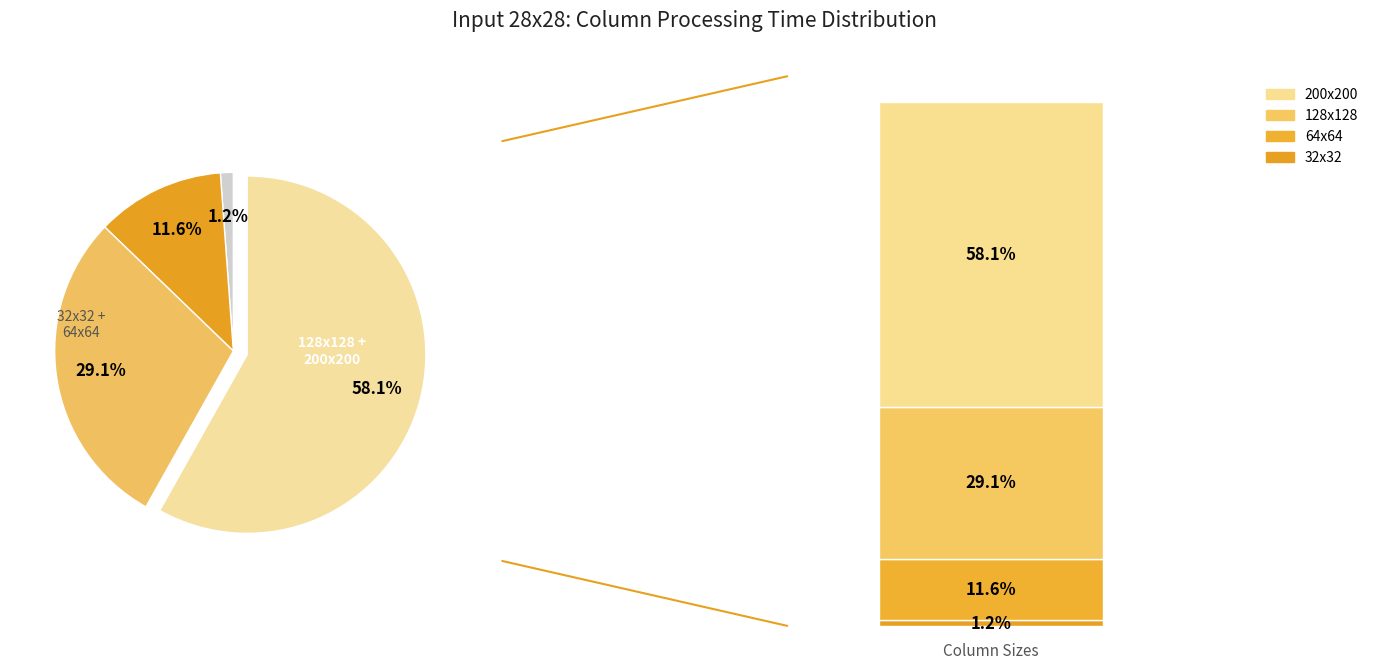

Which category has the smallest portion of the pie?

32x32